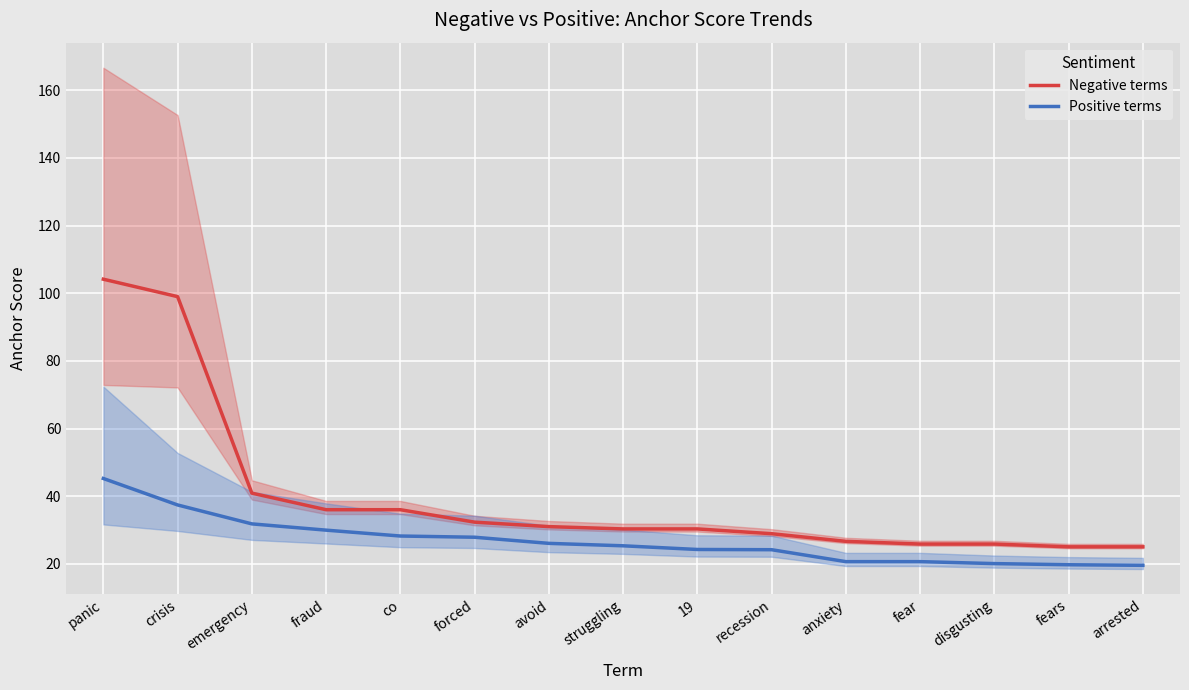

True or false: Negative terms and Positive terms intersect in this chart.

False